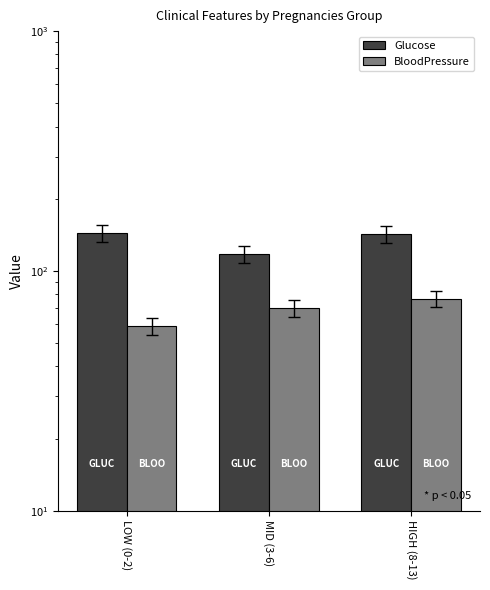

The value of Glucose at LOW (0-2) is 143.7. True or false?

True